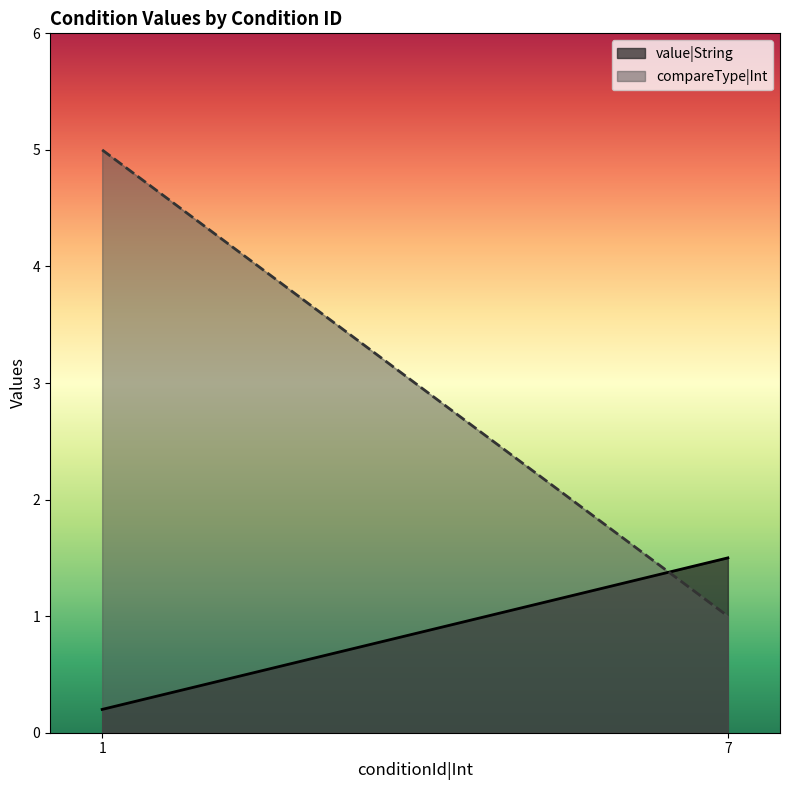

At which category does the chart reach its peak across all series?

1